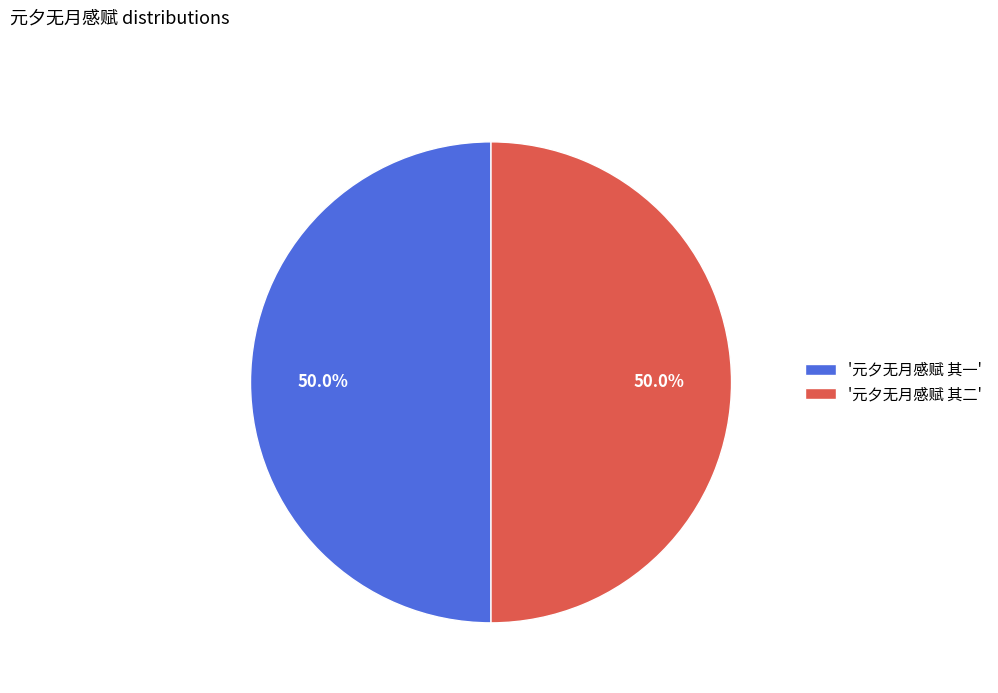

Combined, what portion of the pie is '元夕无月感赋 其二' and '元夕无月感赋 其一'?

100.0%